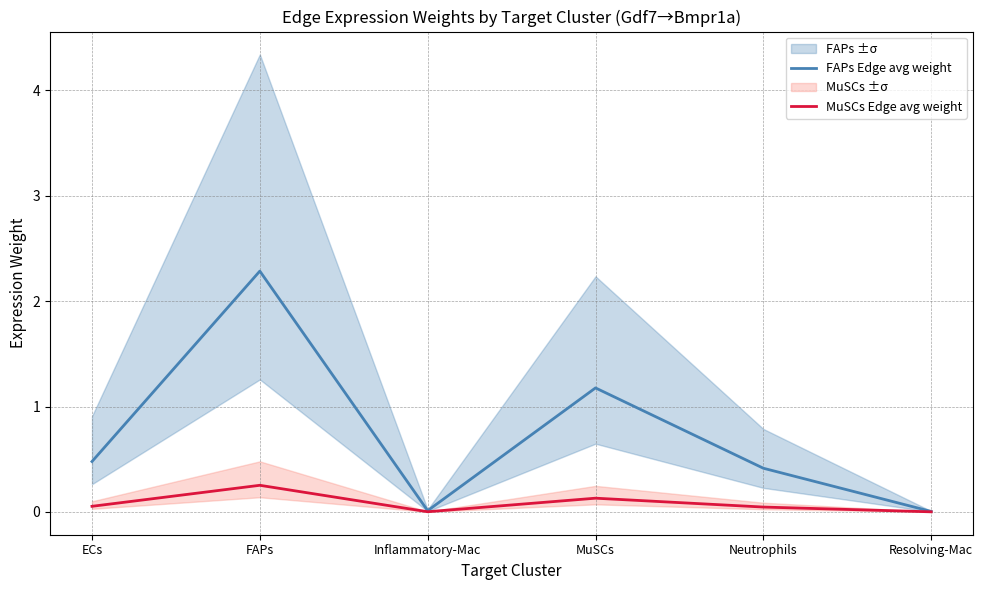

The FAPs Edge avg weight series shows 3.7 at FAPs. True or false?

False